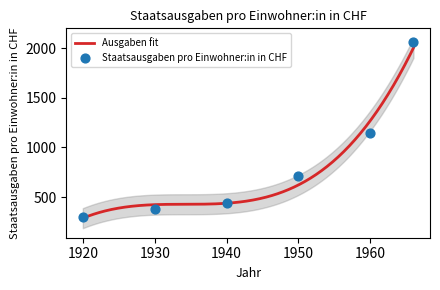

What is the change in value from 1930 to 1966?

+1680.8